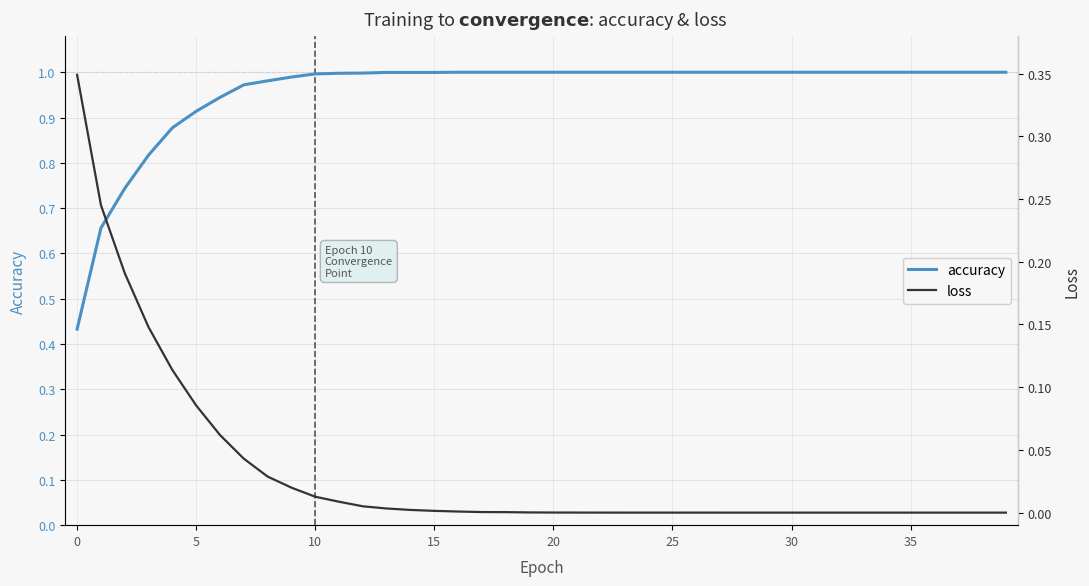

What is the total value across all series at 33?

1.0